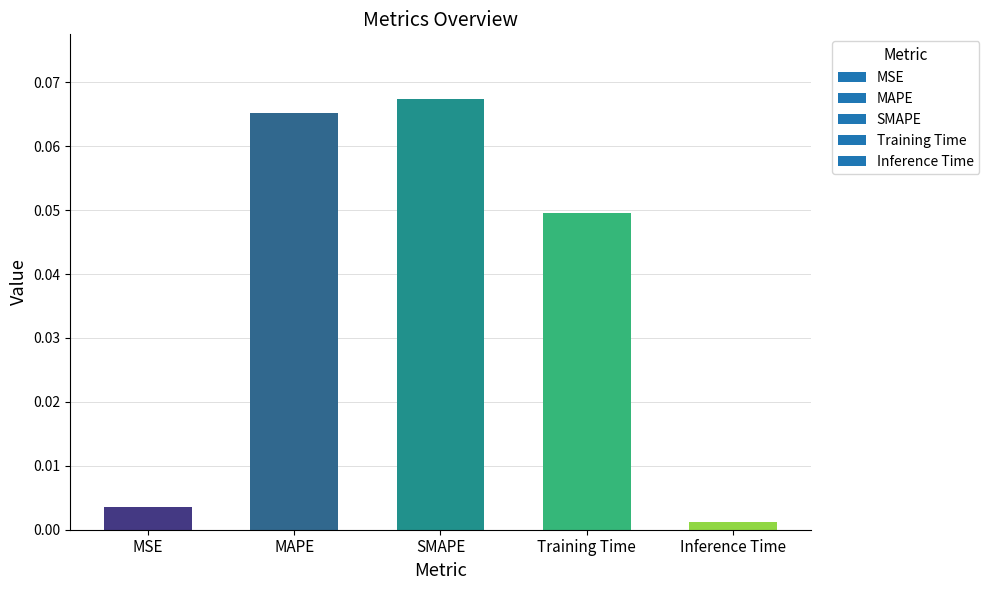

True or false: the data shows 0.0 at MAPE.

False